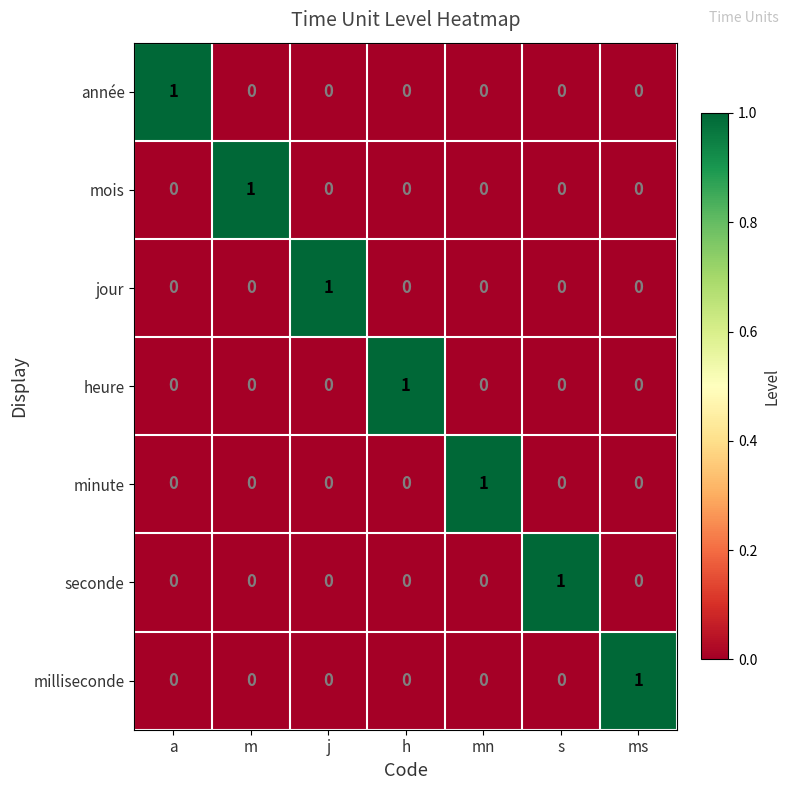

The heure series shows 0 at a. True or false?

True